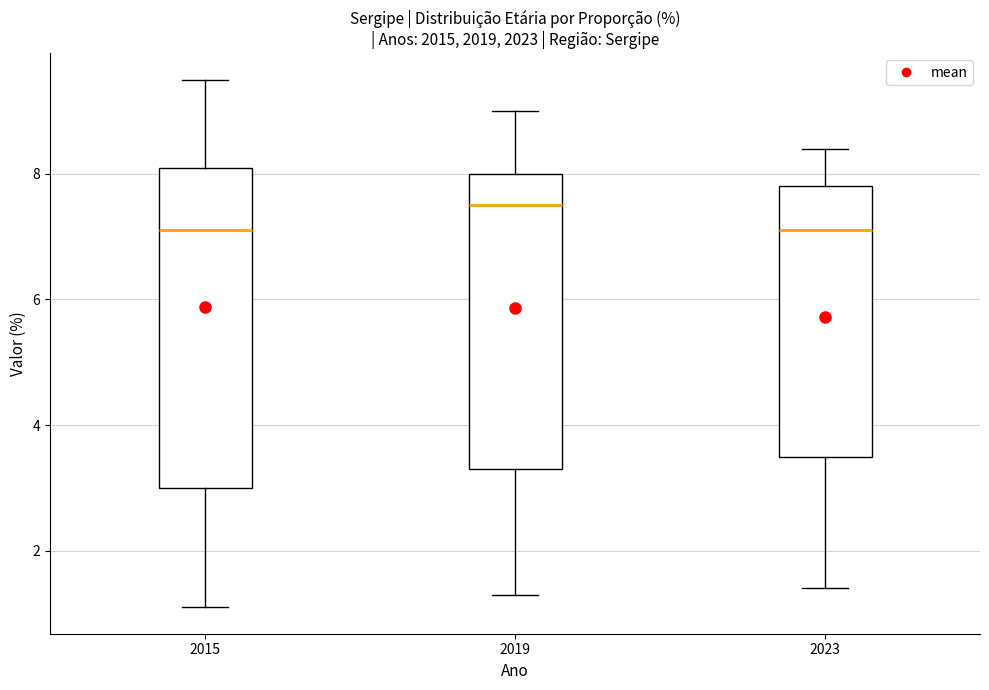

Reading left to right, transcribe this box plot: for each box, give where its median line is, the range the box spans, and where its two whiskers end, as read against the y-axis. The values are not printed on the chart, so give them approximately, as read against the axis.

2015: median 7.2, box 3.0 to 8.2, whiskers 1.2 to 9.6
2019: median 7.6, box 3.4 to 8.0, whiskers 1.4 to 9.0
2023: median 7.2, box 3.6 to 7.8, whiskers 1.4 to 8.4